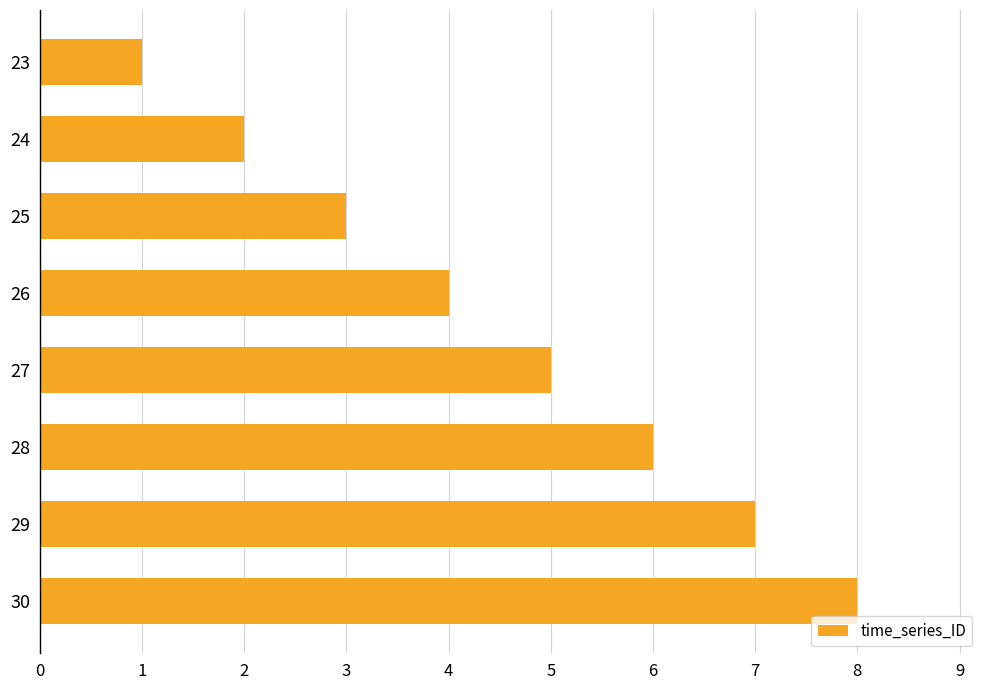

What is the sum of all values?

36